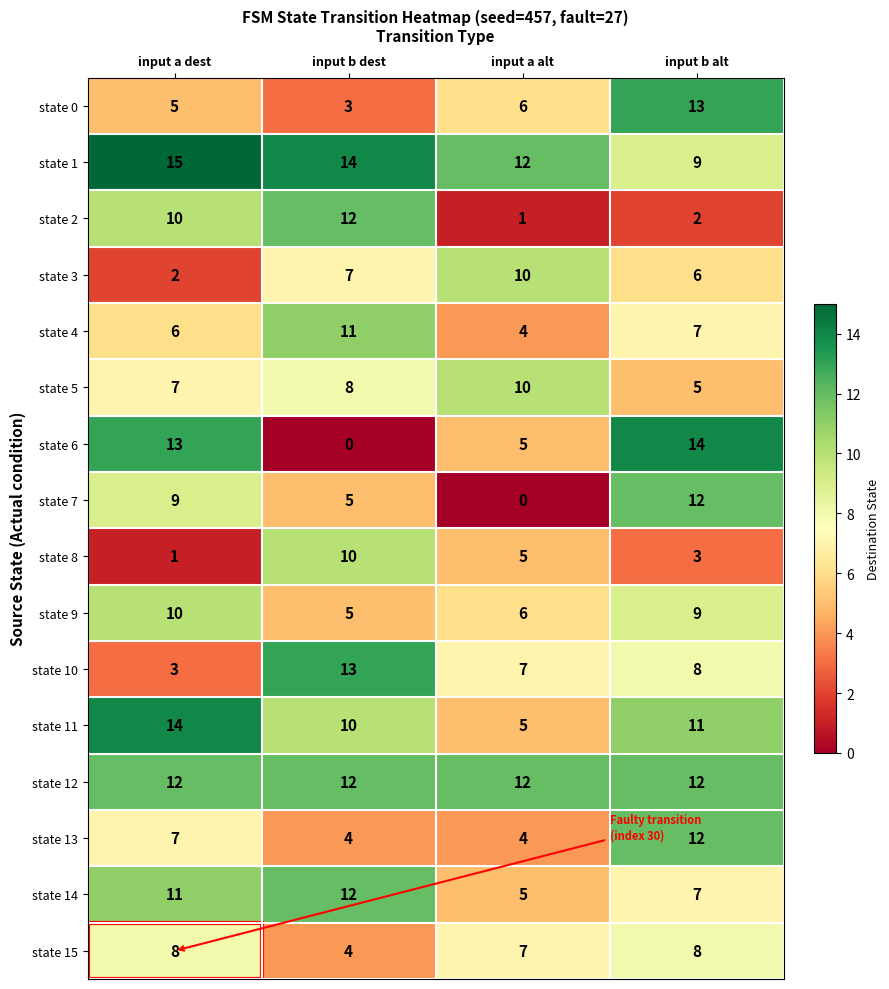

The value of state 14 at input b dest is 17. True or false?

False